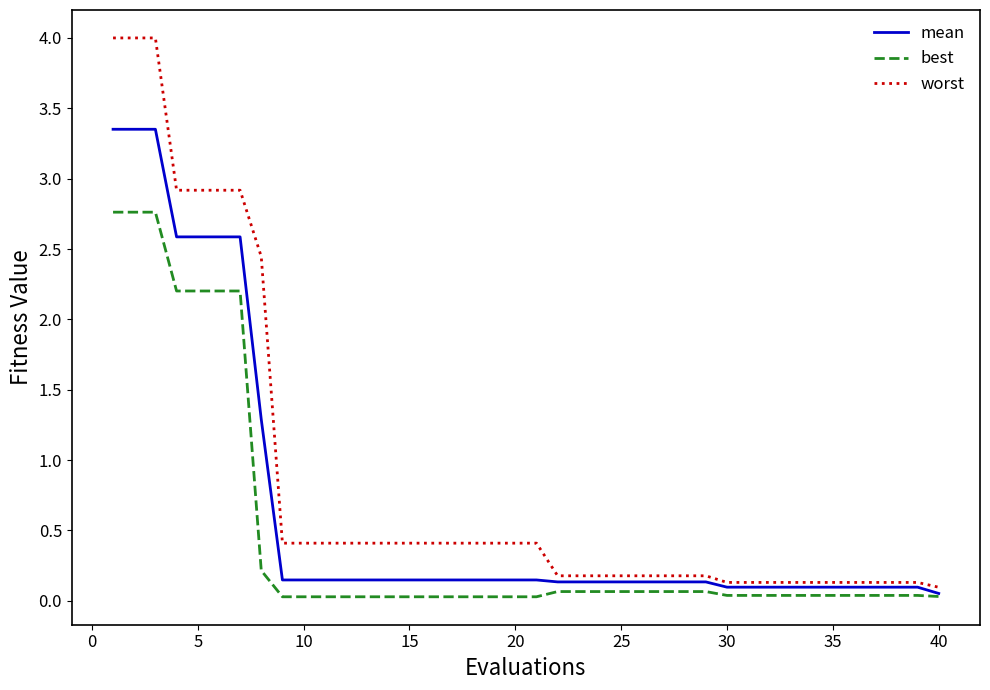

Which series has the widest spread of values?

worst